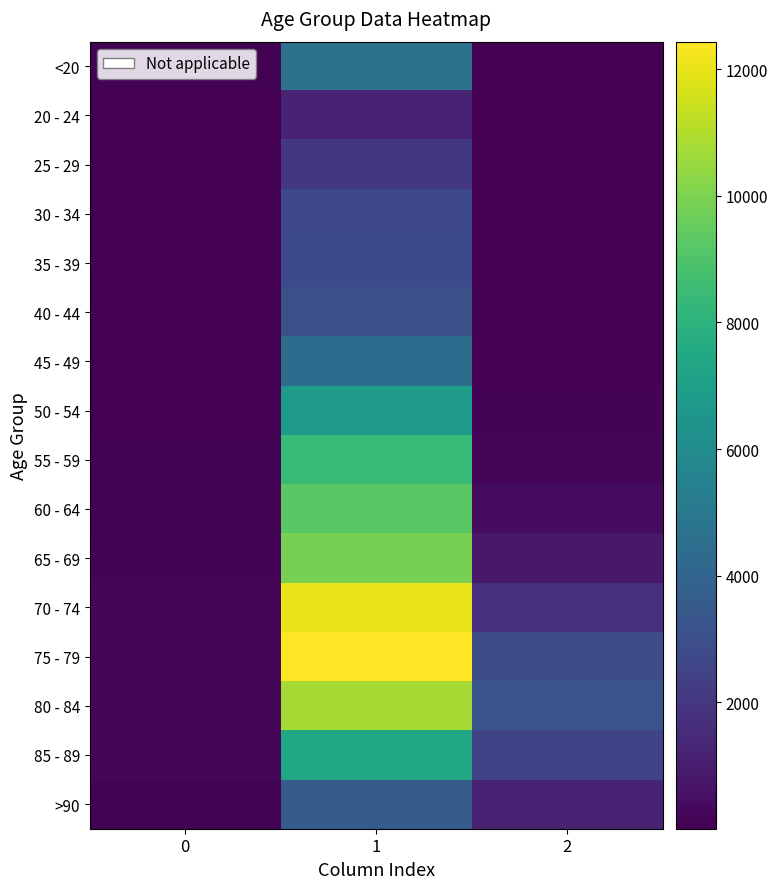

Count the number of categories in the chart.

3